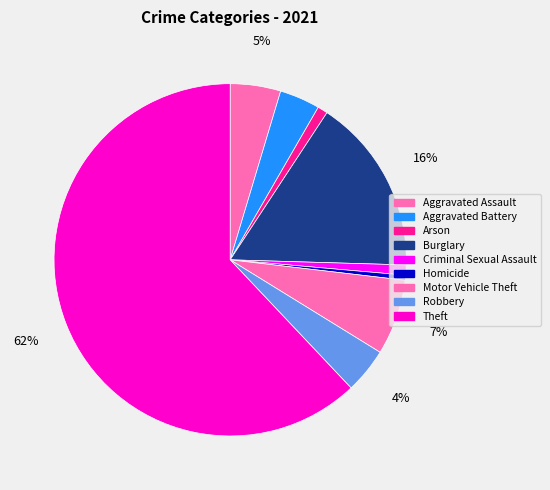

To the nearest percent, what is the average slice percentage?

11%